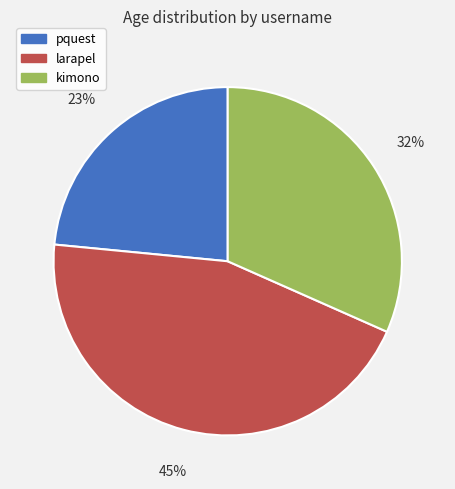

To the nearest percent, what is the combined percentage of larapel and pquest?

68%